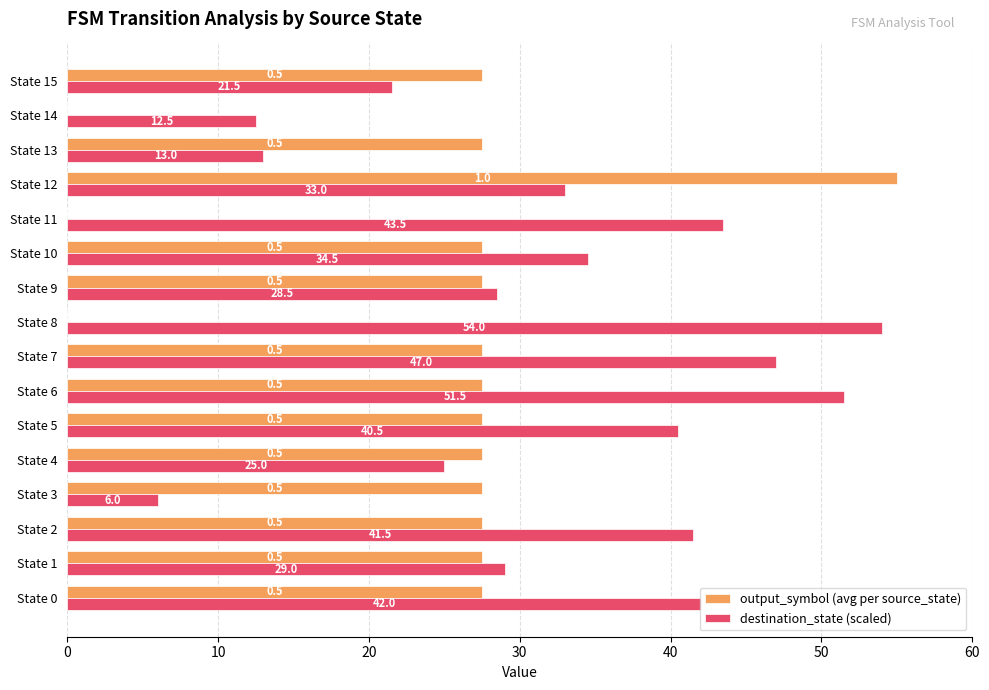

Where is destination_state (scaled) nearest to the value 30?

State 1